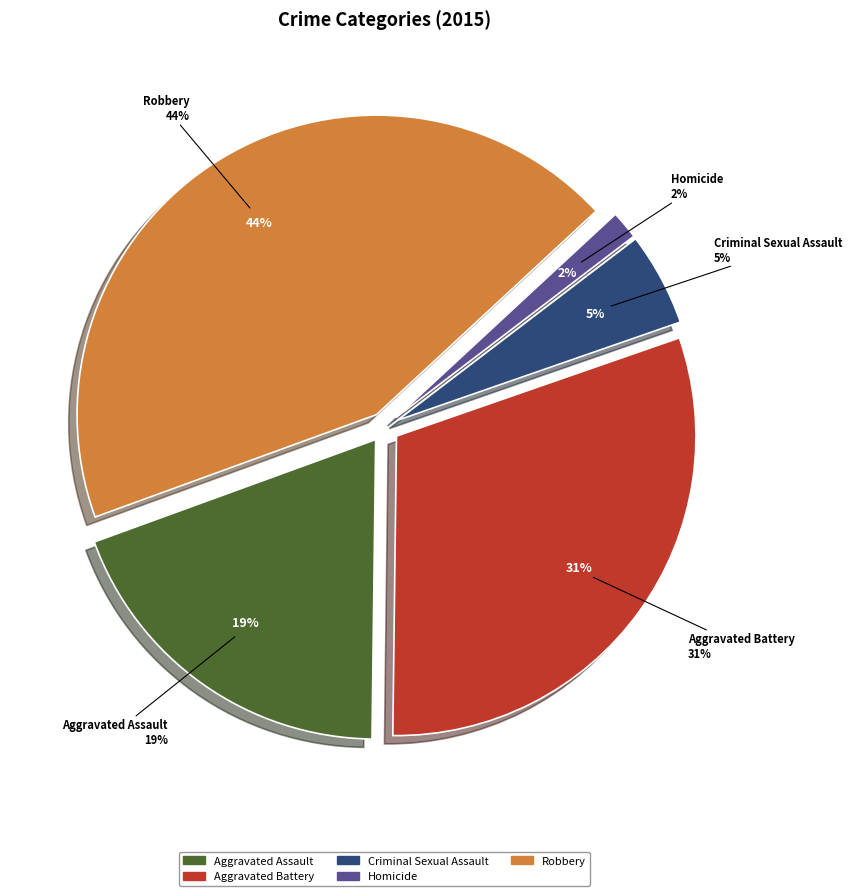

What percentage is the Robbery slice, to the nearest percent?

44%